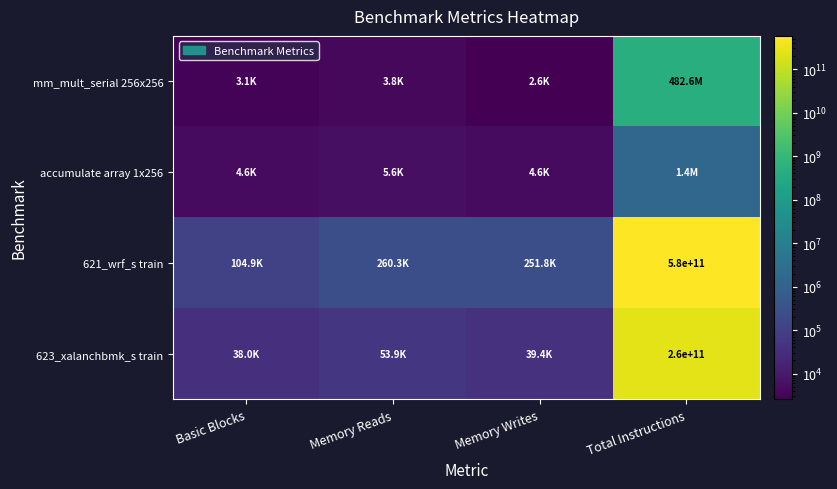

At Total Instructions, list the series in order from smallest to largest.

accumulate array 1x256, mm_mult_serial 256x256, 623_xalanchbmk_s train, 621_wrf_s train